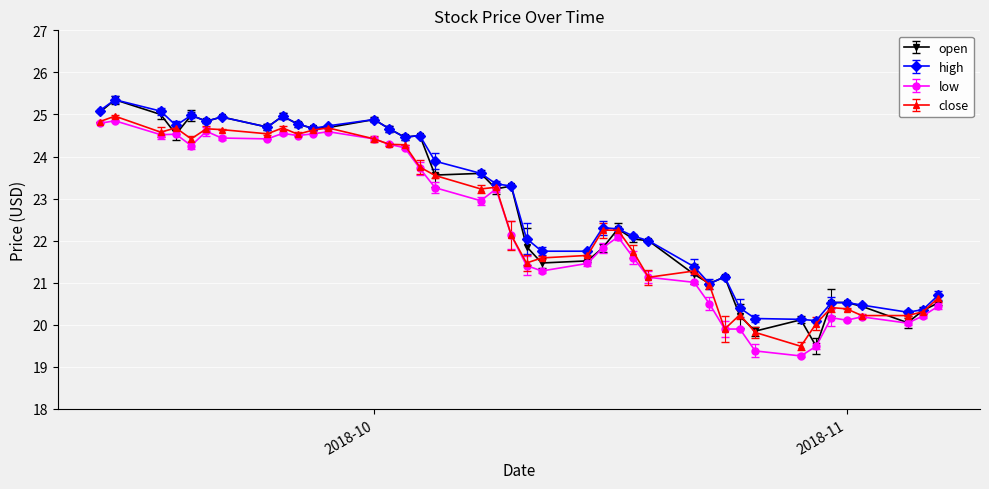

Count the number of categories in the chart.

40